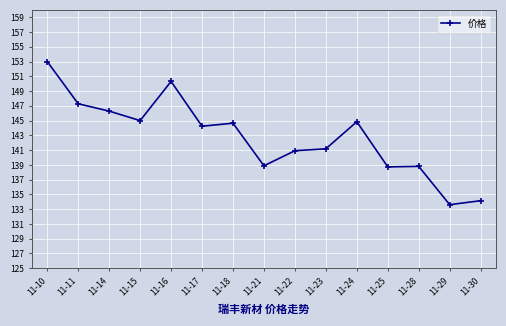

At which category does the data reach its first local peak?

11-16